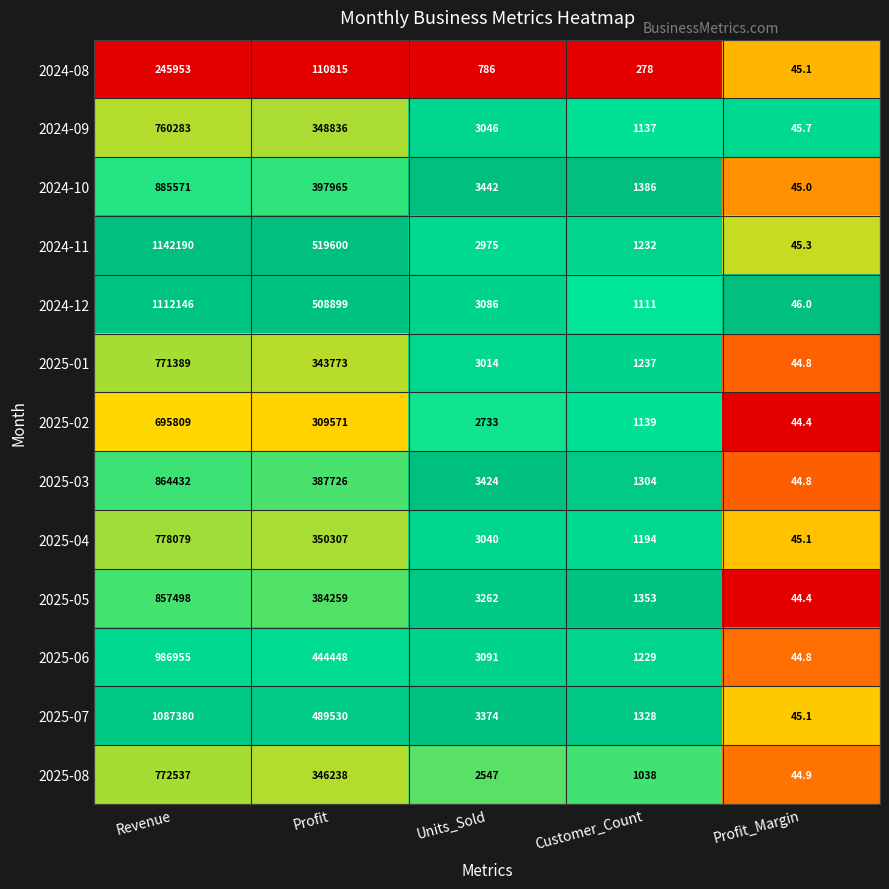

Rank the series at Units_Sold from lowest to highest value.

2024-08, 2025-08, 2025-02, 2024-11, 2025-01, 2025-04, 2024-09, 2024-12, 2025-06, 2025-05, 2025-07, 2025-03, 2024-10